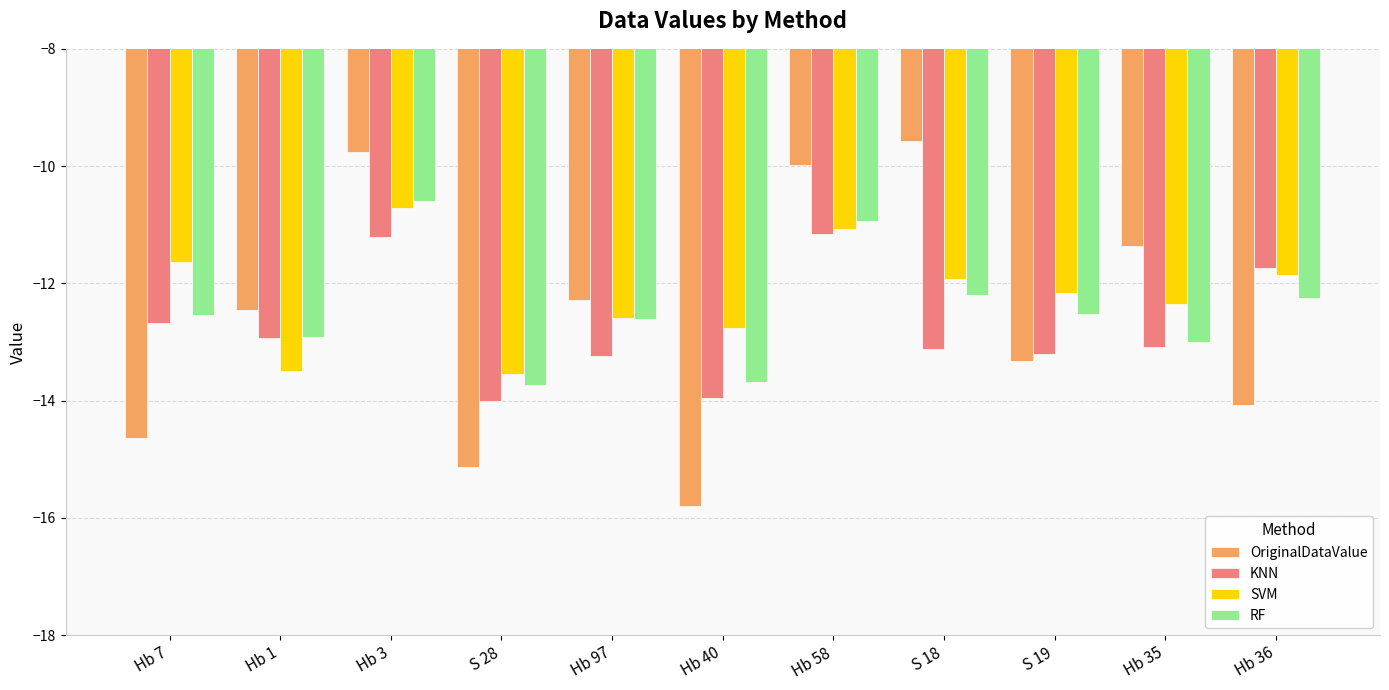

What is the difference between the SVM values at Hb 7 and Hb 35?

0.7